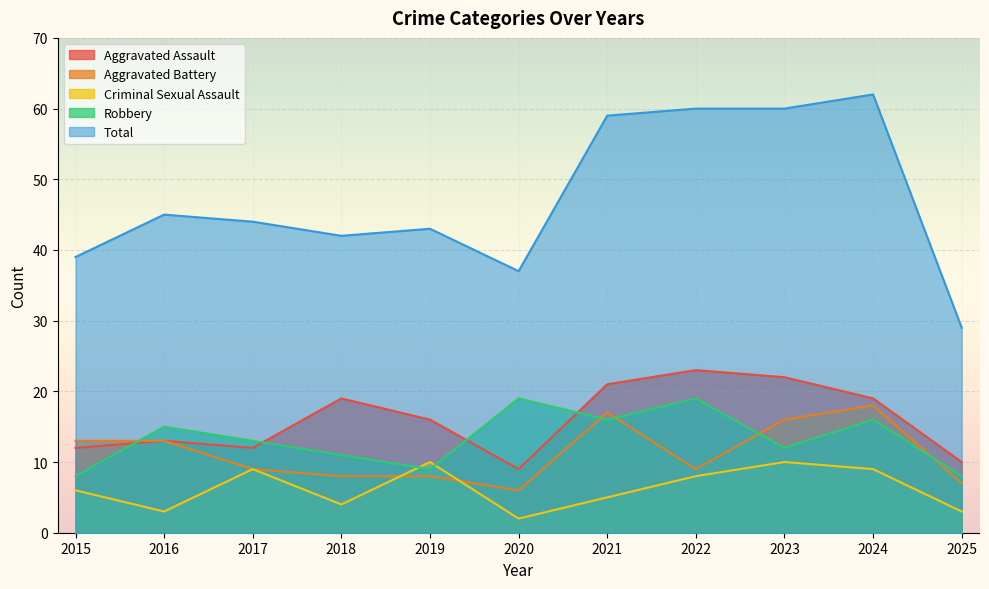

Reading right to left, list all the values displayed in this chart.

Aggravated Assault: 10	19	22	23	21	9	16	19	12	13	12
Aggravated Battery: 7	18	16	9	17	6	8	8	9	13	13
Criminal Sexual Assault: 3	9	10	8	5	2	10	4	9	3	6
Robbery: 8	16	12	19	16	19	9	11	13	15	8
Total: 29	62	60	60	59	37	43	42	44	45	39